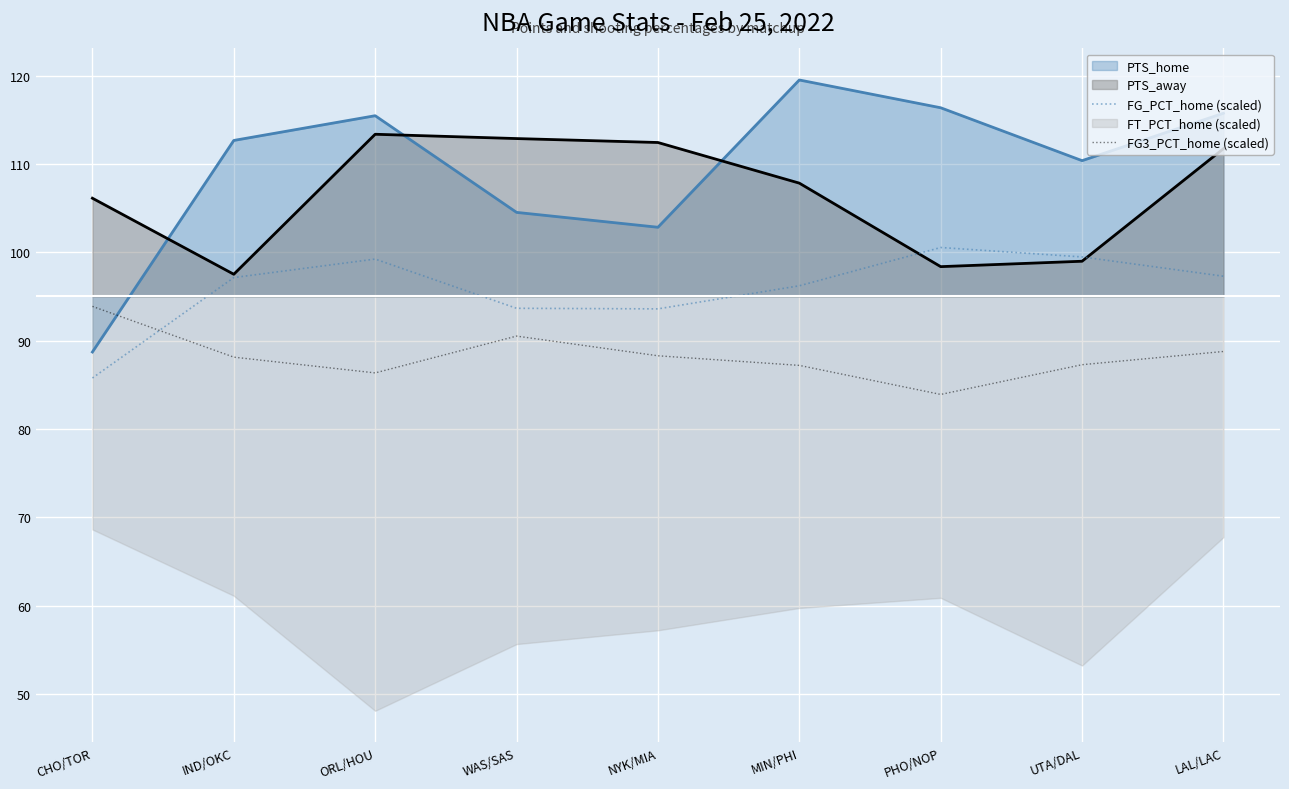

List the labels in order of FG3_PCT_home (scaled) value, largest first.

CHO/TOR, WAS/SAS, LAL/LAC, NYK/MIA, IND/OKC, UTA/DAL, MIN/PHI, ORL/HOU, PHO/NOP